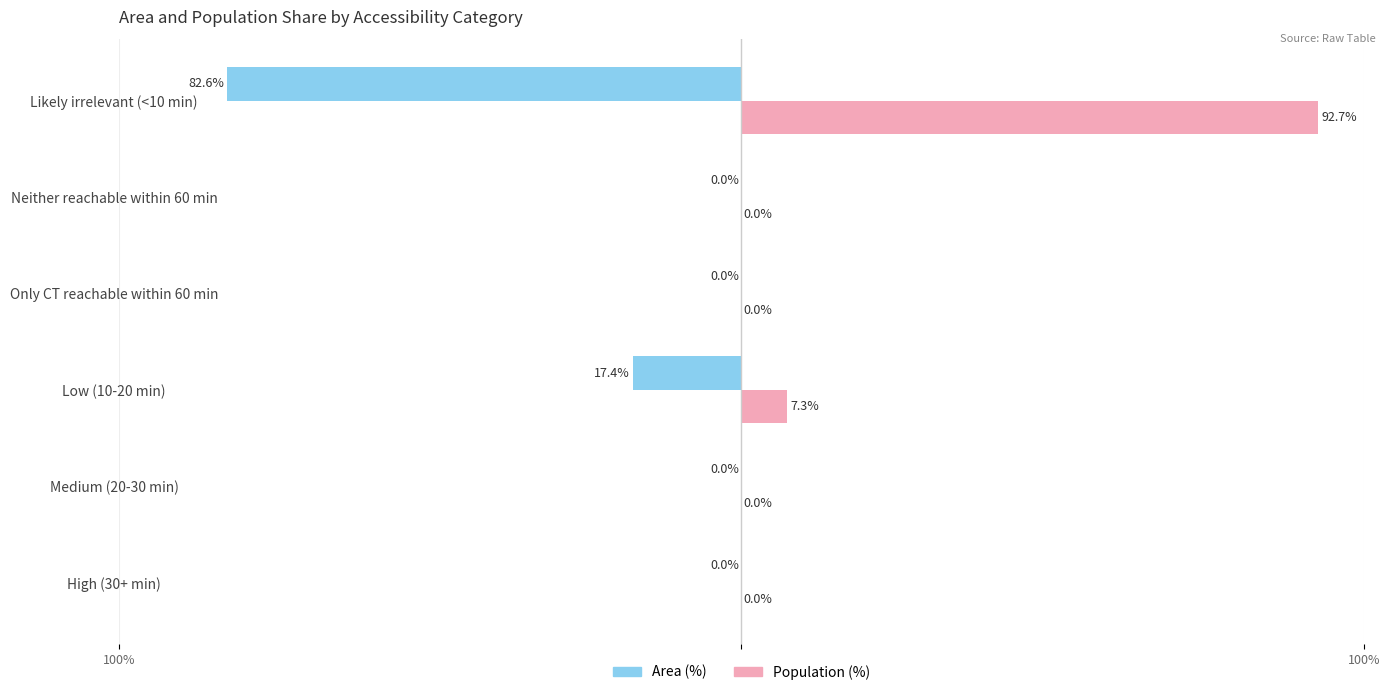

What are all the series names shown in the legend?

Area (%), Population (%)